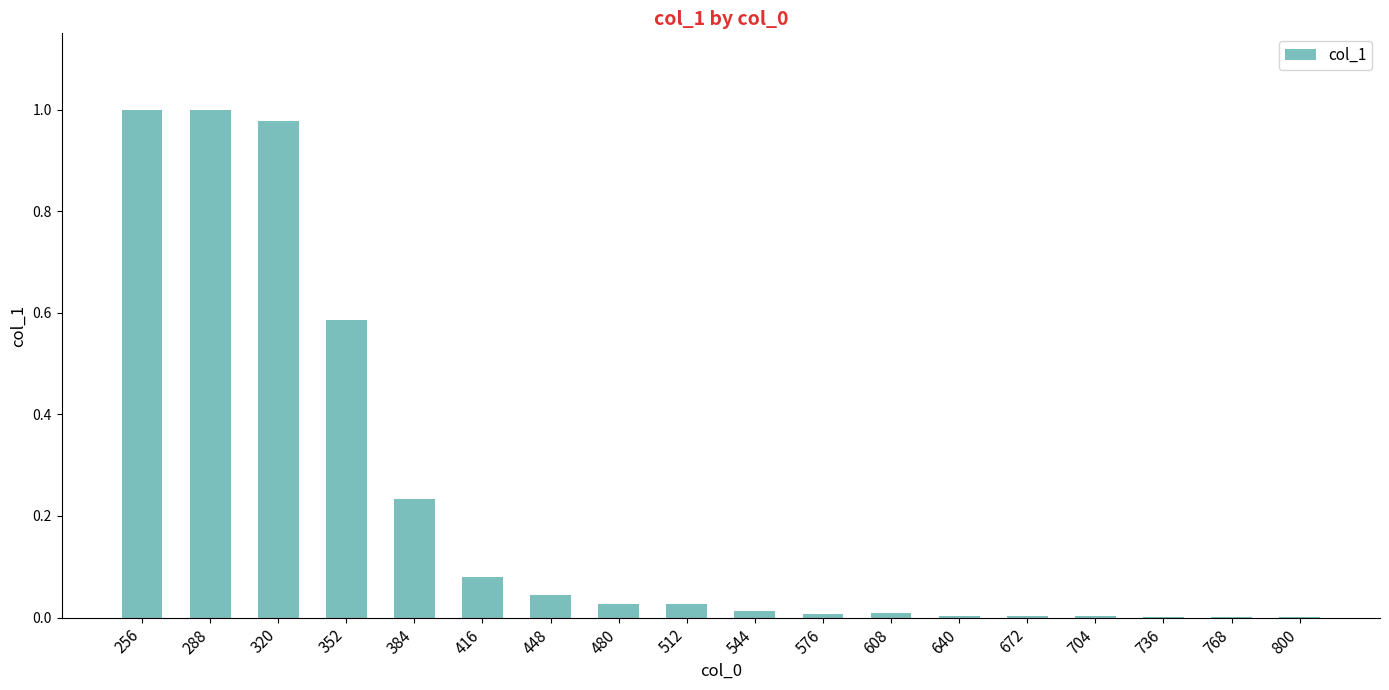

What is the change in value from 320 to 512?

-1.0